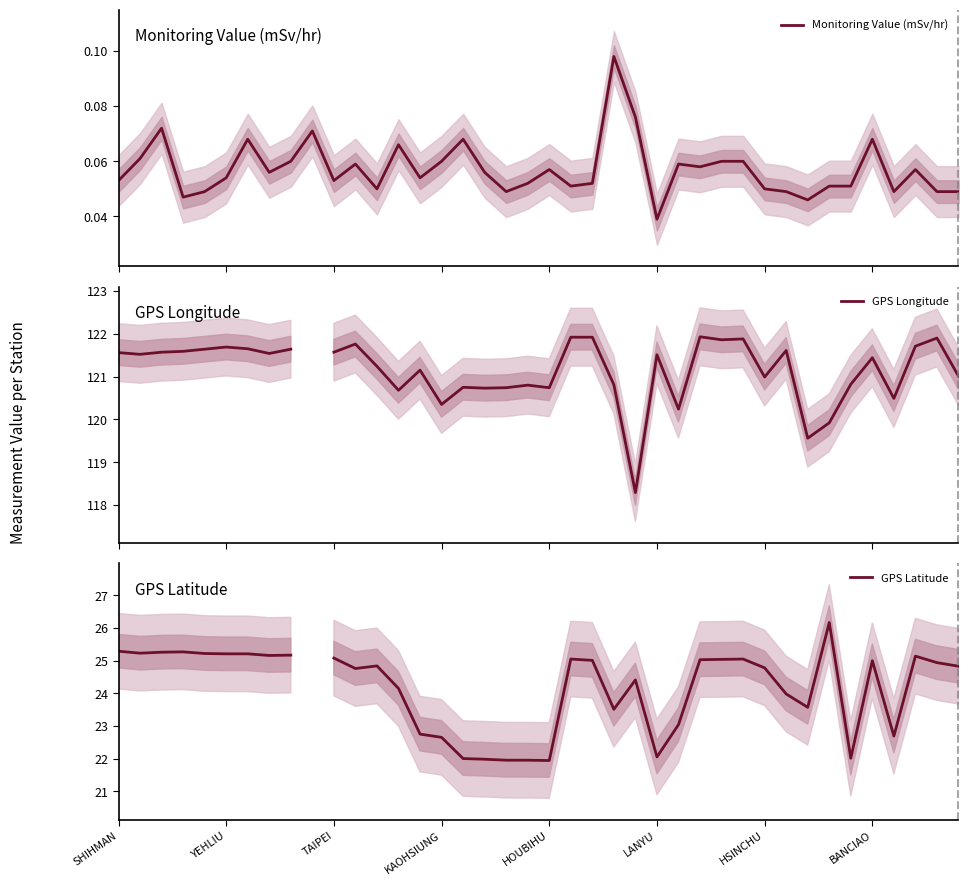

Rank the series at SHIHMAN from lowest to highest value.

Monitoring Value (mSv/hr), GPS Latitude, GPS Longitude